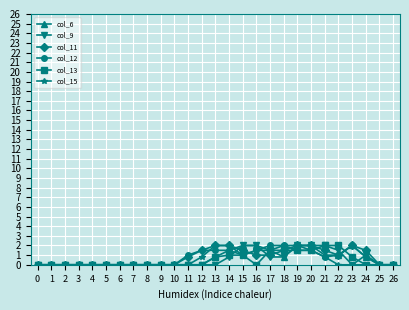

What is the maximum value shown in the chart?

2.0